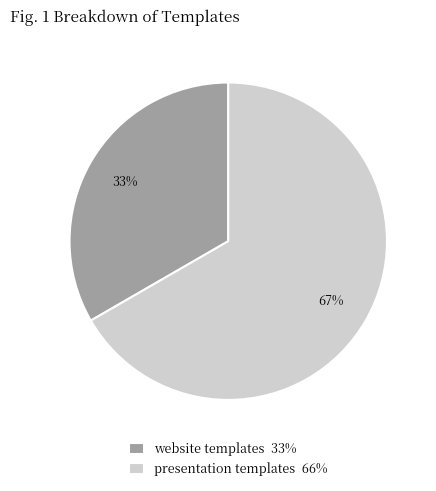

How many slices are in this pie chart?

2